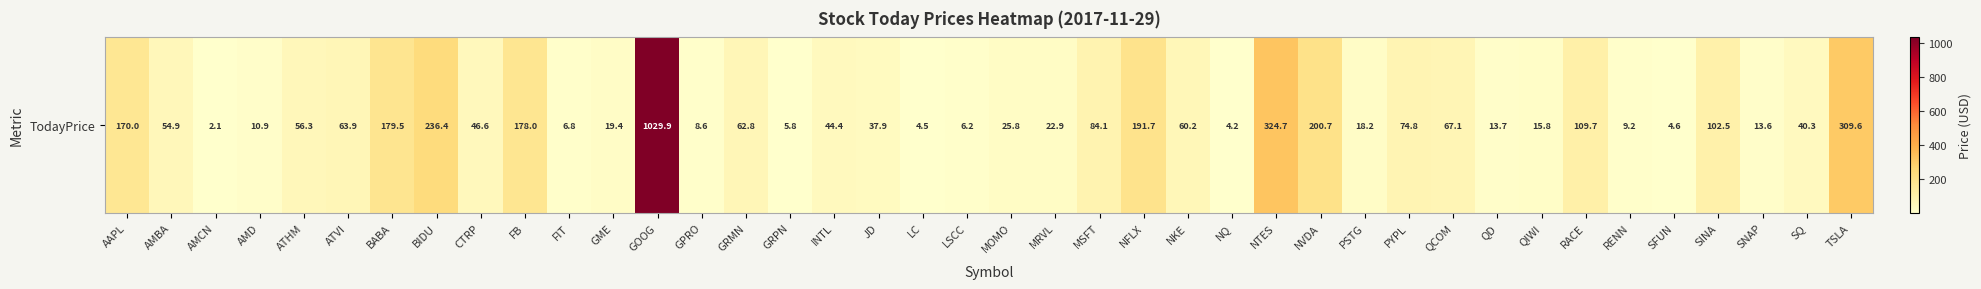

How many values exceed 46?

20